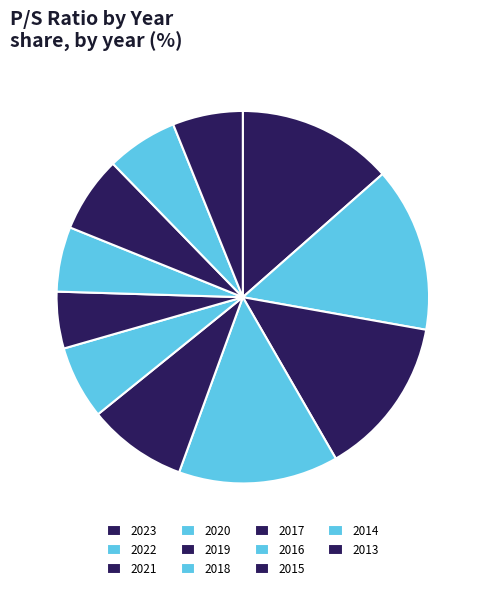

How many segments does this pie chart have?

11